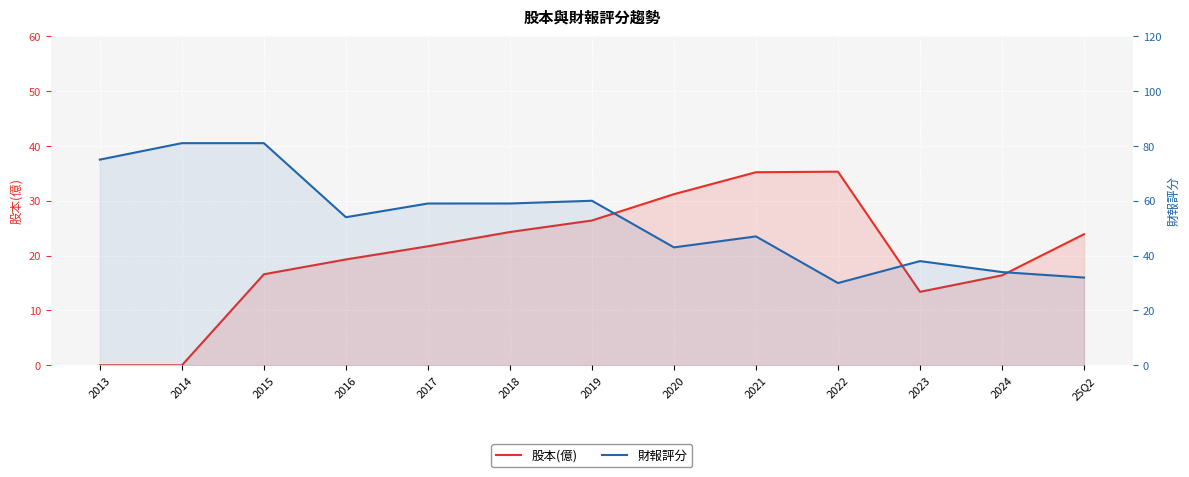

How many distinct data groups are displayed?

2